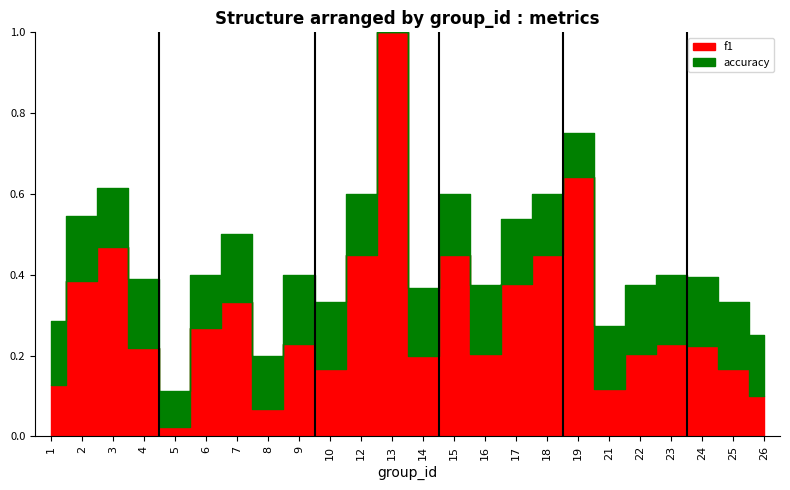

True or false: accuracy and f1 cross at least once.

False